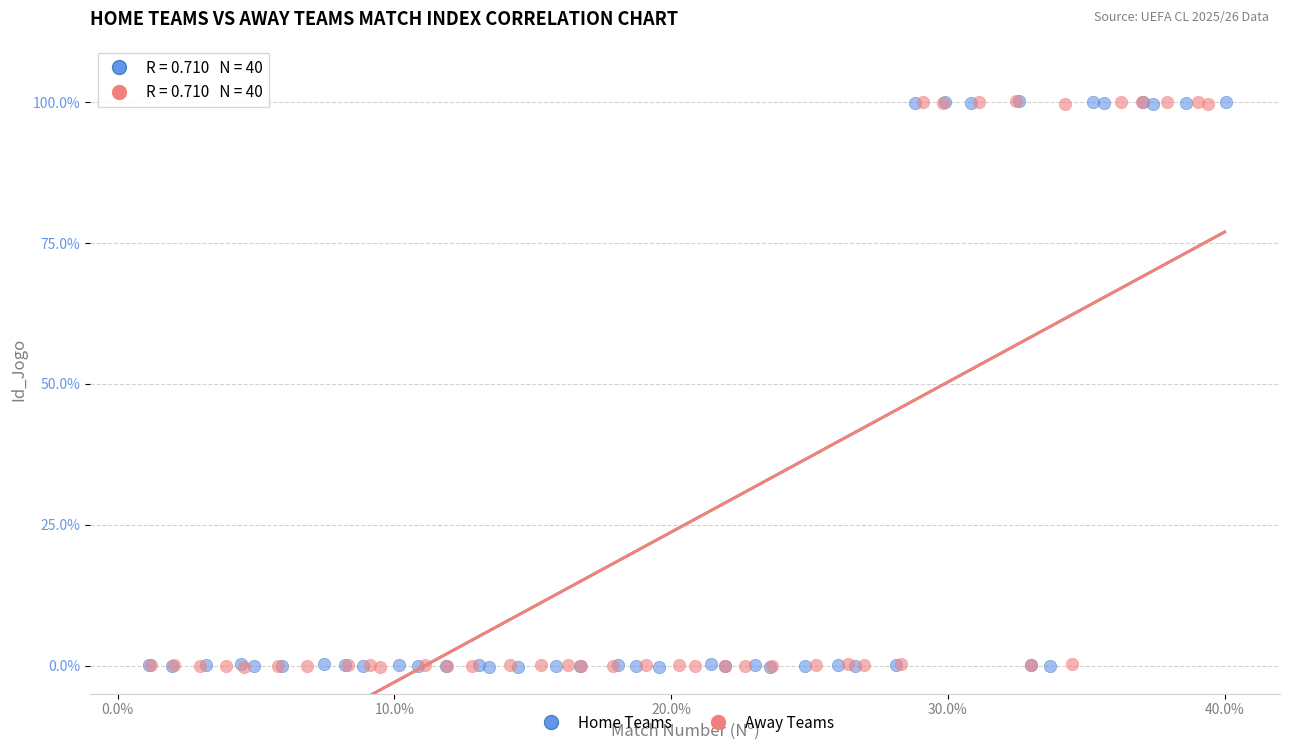

What are all the series names shown in the legend?

Home Teams, Away Teams